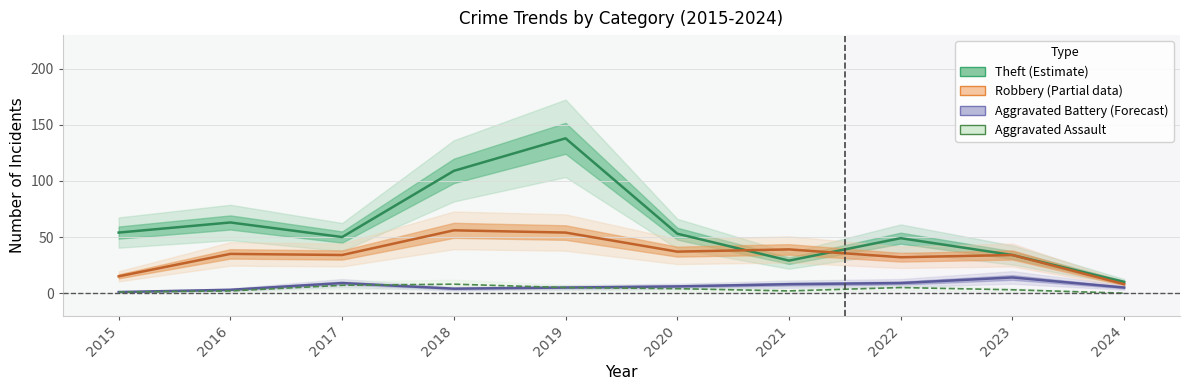

At which category does the chart reach its peak across all series?

2019